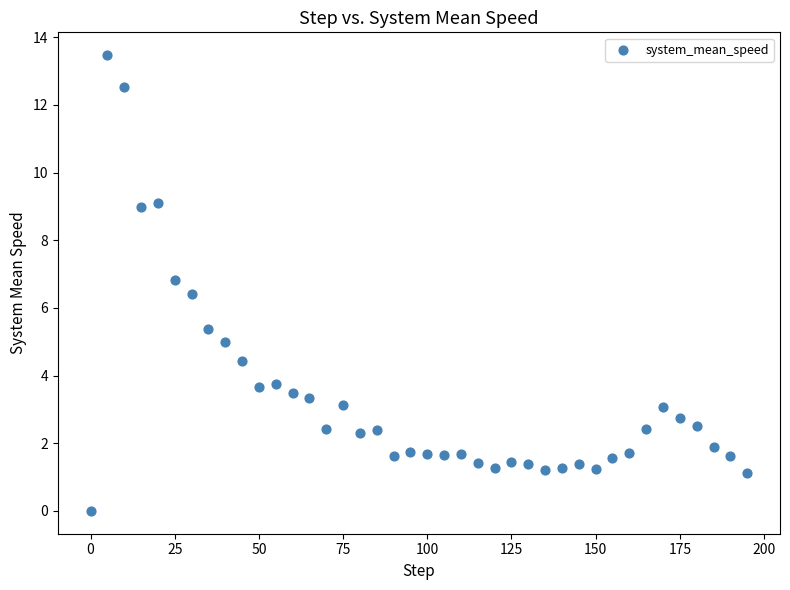

What is the range of X values (max minus min)?

195.0